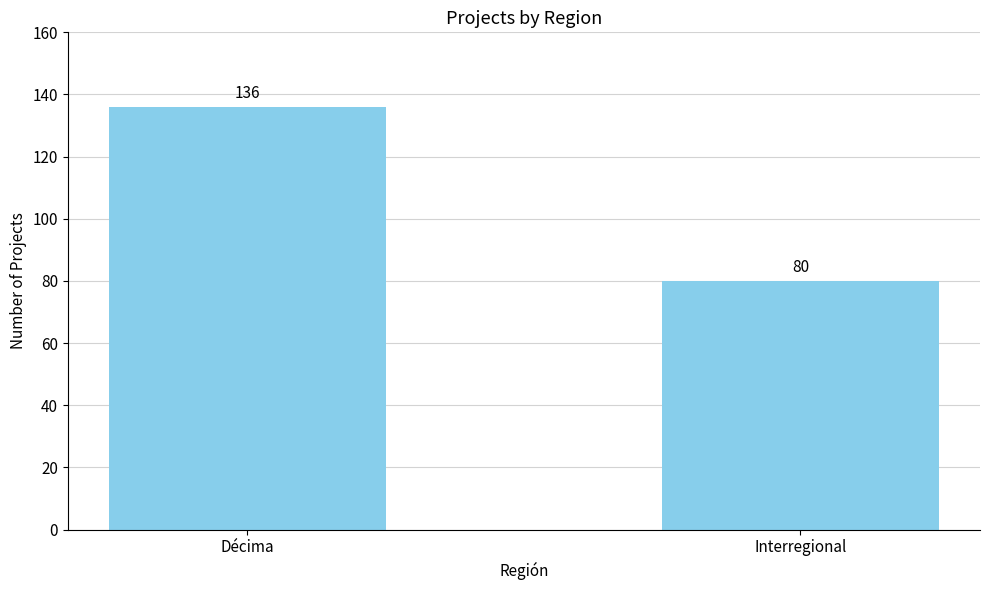

Reading left to right, transcribe all the data shown in this chart.

Décima=136	Interregional=80